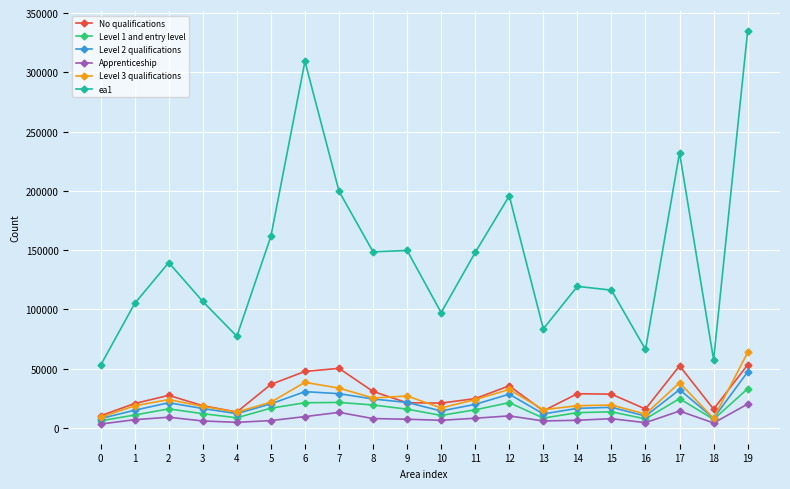

What is the value of the Level 3 qualifications point at the 4th from the left?

18232